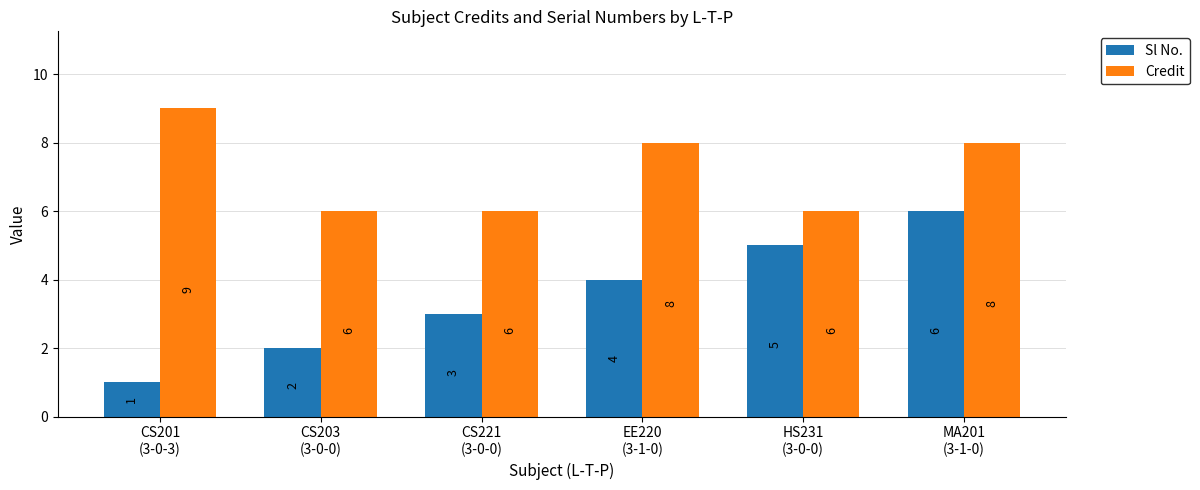

Which label corresponds to the largest value in the chart?

CS201
(3-0-3)